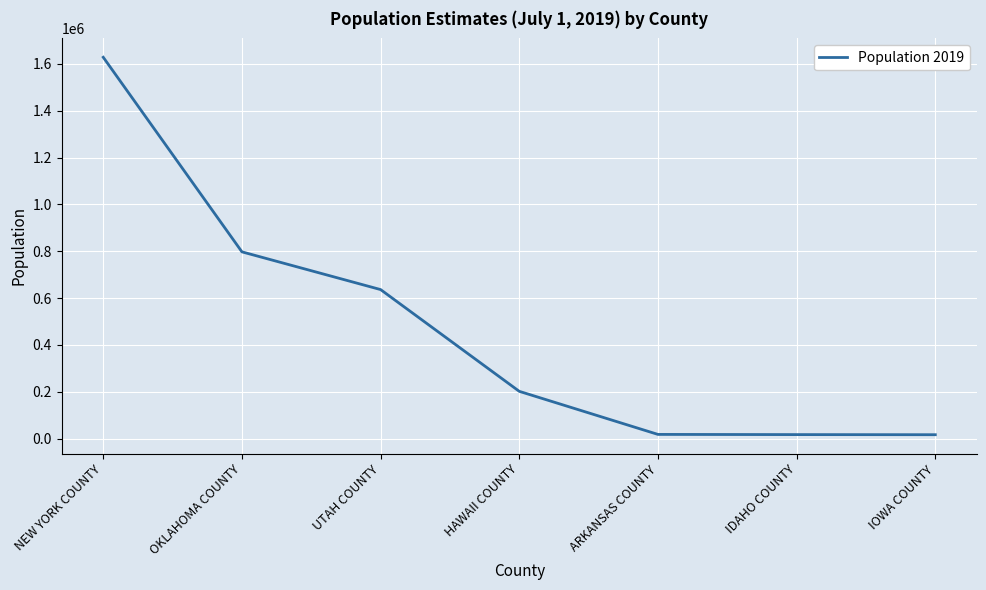

What is the average value?

473461